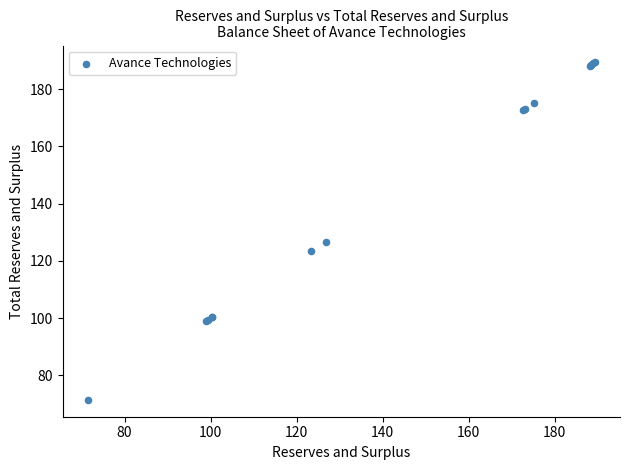

What Y value in the scatter plot is closest to 130?

126.7